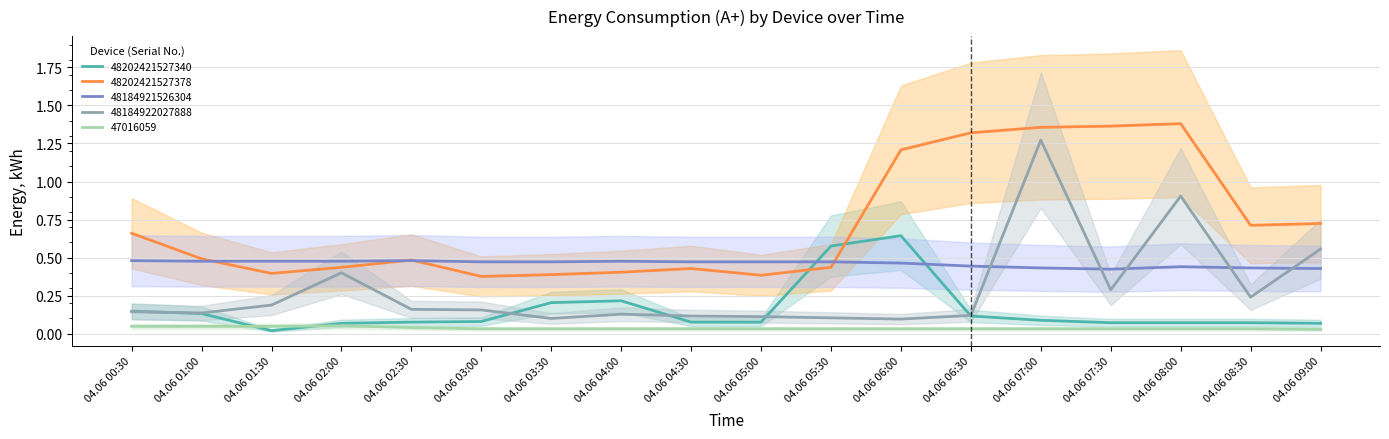

Reading left to right, what are all the values shown in this chart?

48202421527340: 04.06 00:30=0.1	04.06 01:00=0.1	04.06 01:30=0.0	04.06 02:00=0.1	04.06 02:30=0.1	04.06 03:00=0.1	04.06 03:30=0.2	04.06 04:00=0.2	04.06 04:30=0.1	04.06 05:00=0.1	04.06 05:30=0.6	04.06 06:00=0.6	04.06 06:30=0.1	04.06 07:00=0.1	04.06 07:30=0.1	04.06 08:00=0.1	04.06 08:30=0.1	04.06 09:00=0.1
48202421527378: 04.06 00:30=0.7	04.06 01:00=0.5	04.06 01:30=0.4	04.06 02:00=0.4	04.06 02:30=0.5	04.06 03:00=0.4	04.06 03:30=0.4	04.06 04:00=0.4	04.06 04:30=0.4	04.06 05:00=0.4	04.06 05:30=0.4	04.06 06:00=1.2	04.06 06:30=1.3	04.06 07:00=1.4	04.06 07:30=1.4	04.06 08:00=1.4	04.06 08:30=0.7	04.06 09:00=0.7
48184921526304: 04.06 00:30=0.5	04.06 01:00=0.5	04.06 01:30=0.5	04.06 02:00=0.5	04.06 02:30=0.5	04.06 03:00=0.5	04.06 03:30=0.5	04.06 04:00=0.5	04.06 04:30=0.5	04.06 05:00=0.5	04.06 05:30=0.5	04.06 06:00=0.5	04.06 06:30=0.4	04.06 07:00=0.4	04.06 07:30=0.4	04.06 08:00=0.4	04.06 08:30=0.4	04.06 09:00=0.4
48184922027888: 04.06 00:30=0.1	04.06 01:00=0.1	04.06 01:30=0.2	04.06 02:00=0.4	04.06 02:30=0.2	04.06 03:00=0.2	04.06 03:30=0.1	04.06 04:00=0.1	04.06 04:30=0.1	04.06 05:00=0.1	04.06 05:30=0.1	04.06 06:00=0.1	04.06 06:30=0.1	04.06 07:00=1.3	04.06 07:30=0.3	04.06 08:00=0.9	04.06 08:30=0.2	04.06 09:00=0.6
47016059: 04.06 00:30=0.0	04.06 01:00=0.0	04.06 01:30=0.0	04.06 02:00=0.1	04.06 02:30=0.0	04.06 03:00=0.0	04.06 03:30=0.0	04.06 04:00=0.0	04.06 04:30=0.0	04.06 05:00=0.0	04.06 05:30=0.0	04.06 06:00=0.0	04.06 06:30=0.0	04.06 07:00=0.0	04.06 07:30=0.0	04.06 08:00=0.0	04.06 08:30=0.0	04.06 09:00=0.0